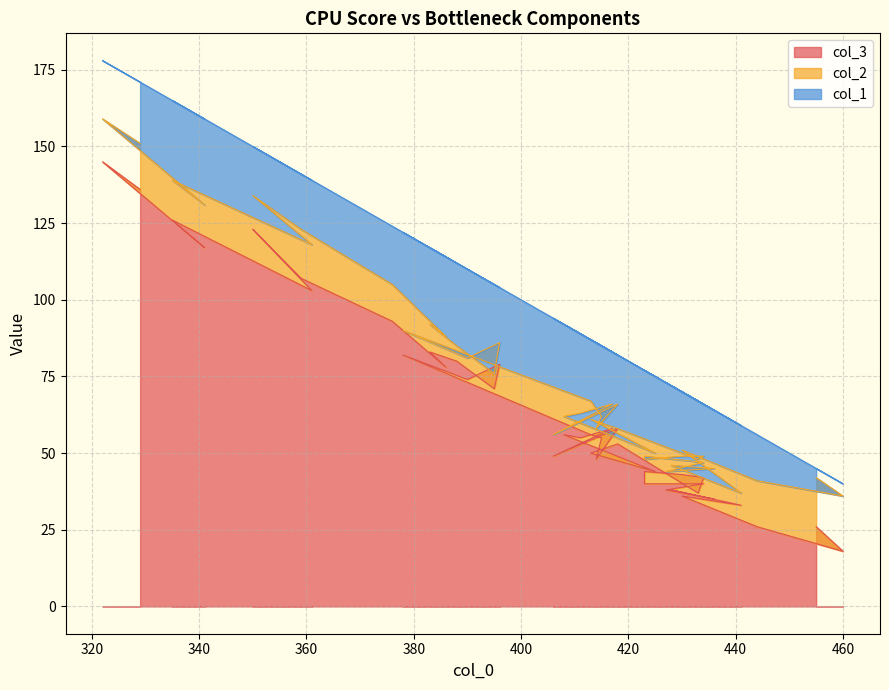

True or false: col_2 and col_3 cross at least once.

False